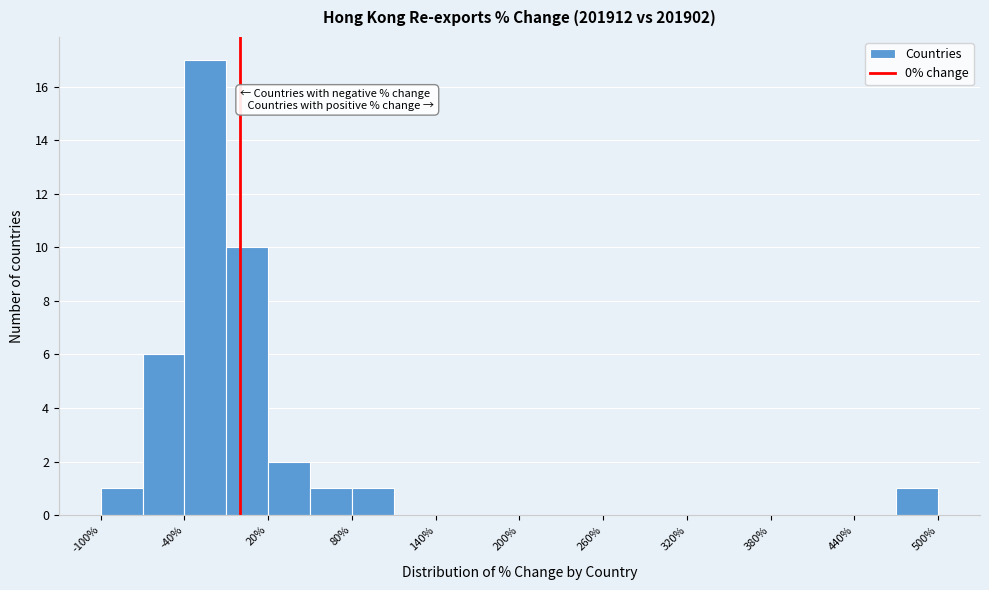

Around what value on the x-axis is the tallest bar? Give the approximate position of its centre, as read against the axis.

-20